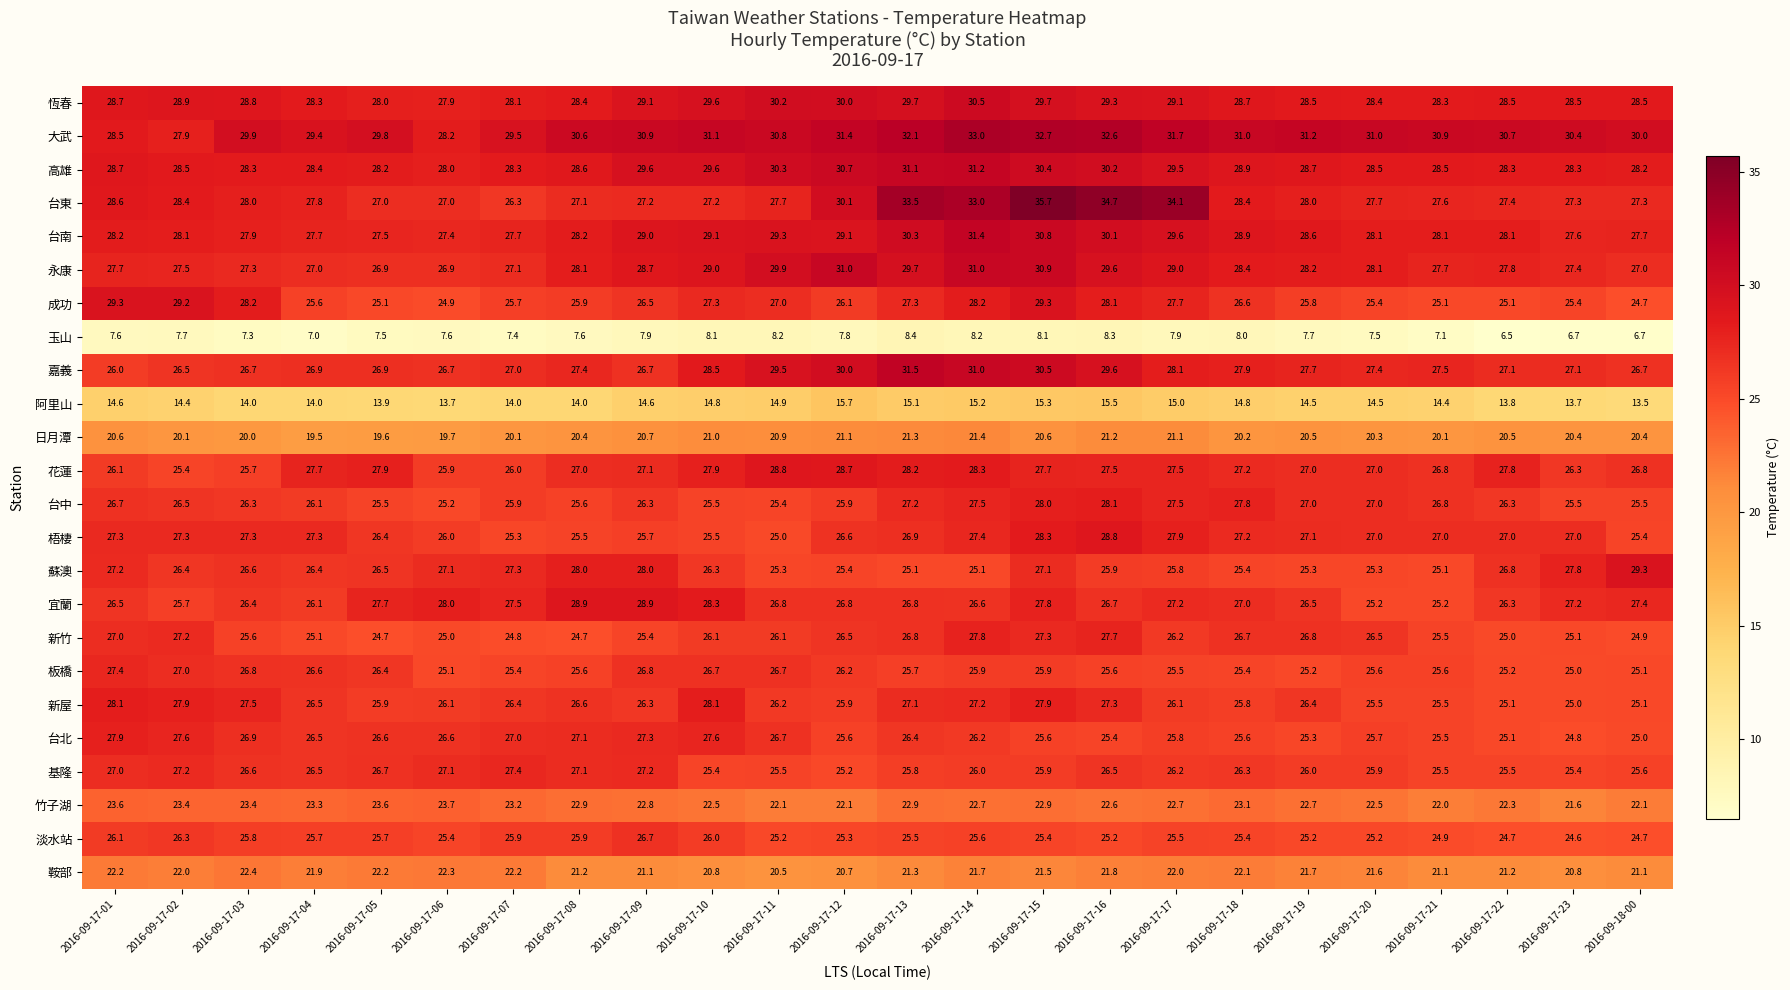

What is the spread (max minus min) of values at 2016-09-17-16?

26.4